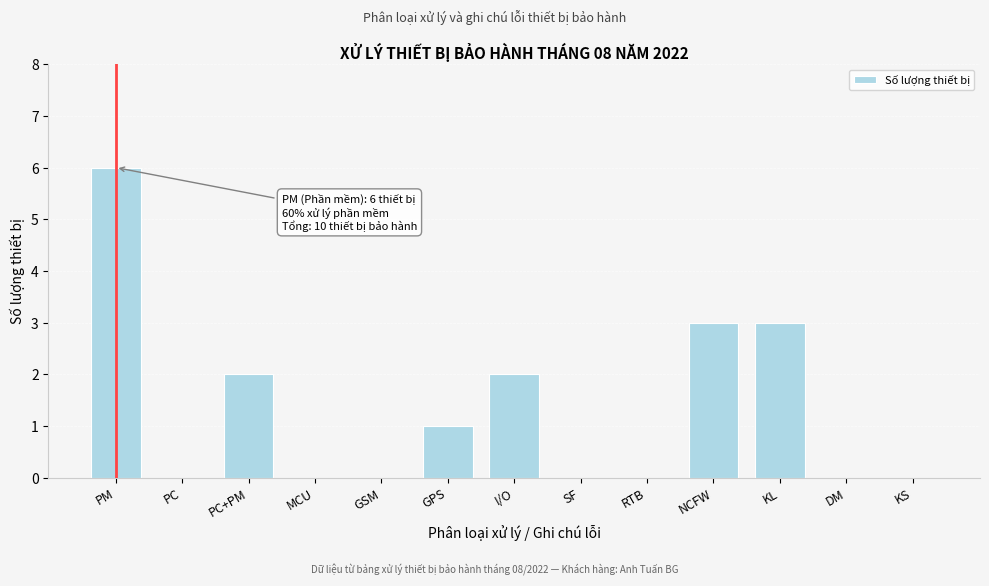

Reading left to right, what are all the values shown in this chart?

PM=6	PC=0	PC+PM=2	MCU=0	GSM=0	GPS=1	I/O=2	SF=0	RTB=0	NCFW=3	KL=3	DM=0	KS=0